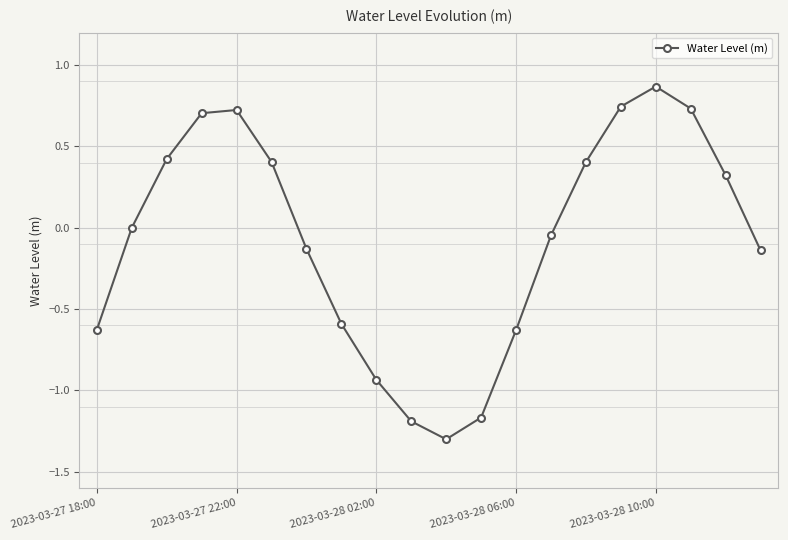

What is the value of the 19th point from the left?

0.3